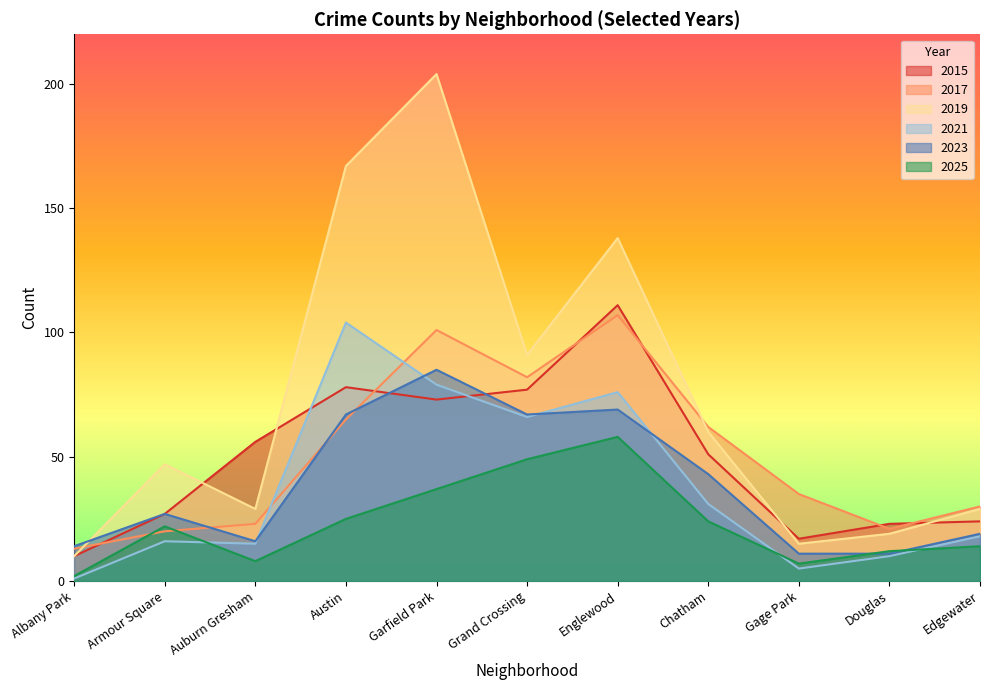

At which category does the chart reach its minimum across all series?

Albany Park